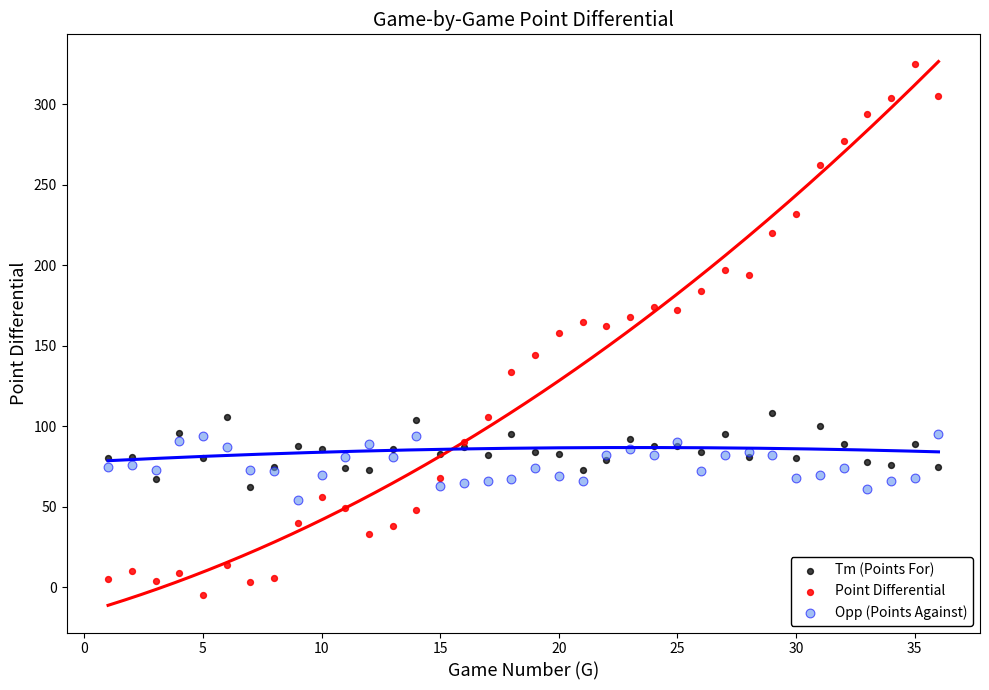

What are all the series names shown in the legend?

Tm (Points For), Point Differential, Opp (Points Against)